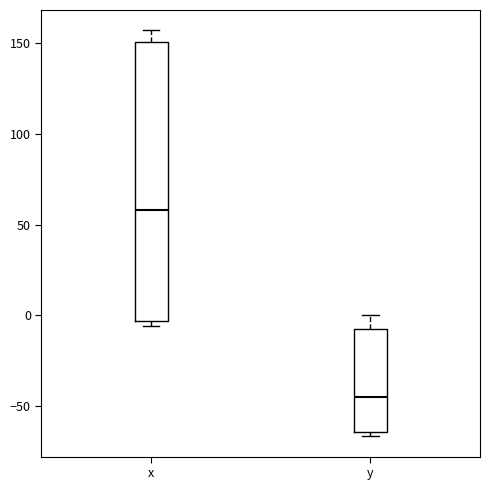

Reading left to right, transcribe this box plot: for each box, give where its median line is, the range the box spans, and where its two whiskers end, as read against the y-axis. The values are not printed on the chart, so give them approximately, as read against the axis.

x: median 60, box -5 to 150, whiskers -5 (just below the box's lower edge) to 155
y: median -45, box -65 to -5, whiskers -65 (just below the box's lower edge) to 0